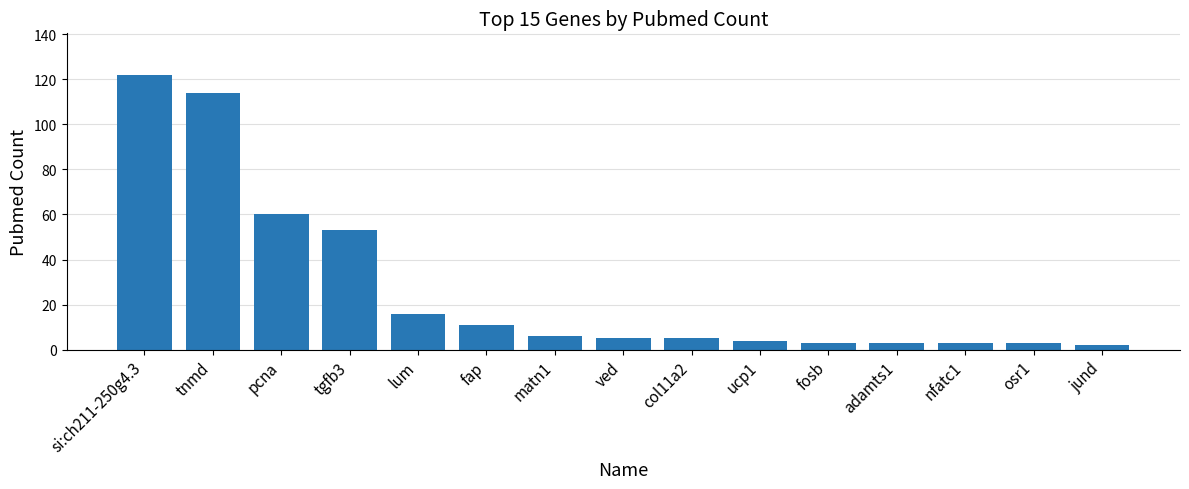

Reading right to left, list all the values displayed in this chart.

2	3	3	3	3	4	5	5	6	11	16	53	60	114	122